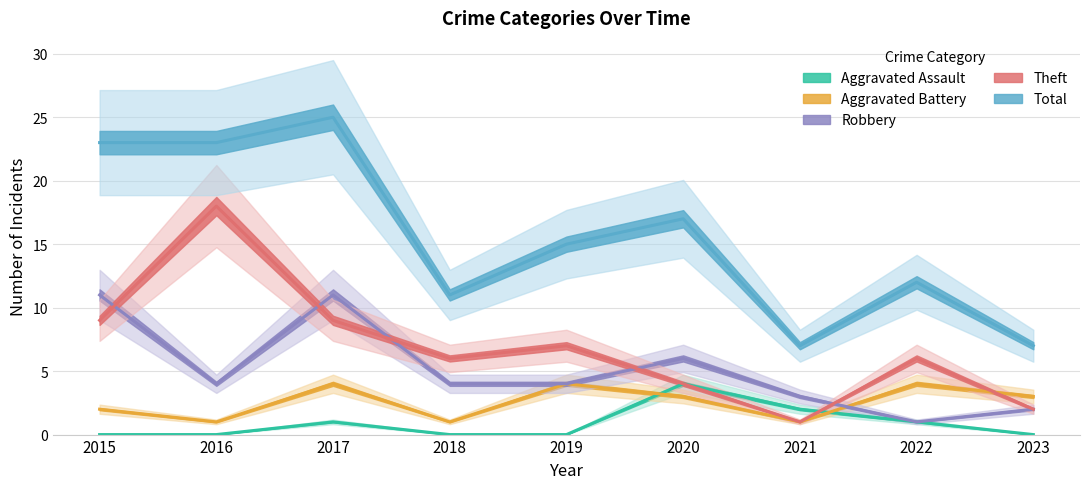

Reading left to right, list all the values displayed in this chart.

Aggravated Assault: 2015=0	2016=0	2017=1	2018=0	2019=0	2020=4	2021=2	2022=1	2023=0
Aggravated Battery: 2015=2	2016=1	2017=4	2018=1	2019=4	2020=3	2021=1	2022=4	2023=3
Robbery: 2015=11	2016=4	2017=11	2018=4	2019=4	2020=6	2021=3	2022=1	2023=2
Theft: 2015=9	2016=18	2017=9	2018=6	2019=7	2020=4	2021=1	2022=6	2023=2
Total: 2015=23	2016=23	2017=25	2018=11	2019=15	2020=17	2021=7	2022=12	2023=7